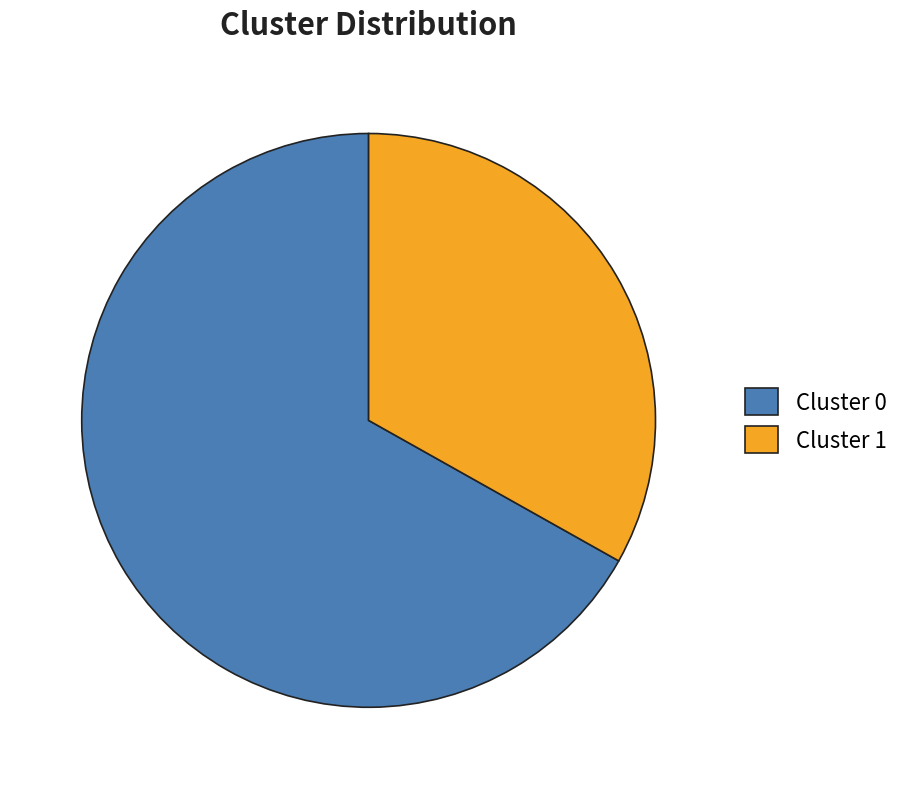

Combined, do Cluster 1 and Cluster 0 account for over 50%?

Yes